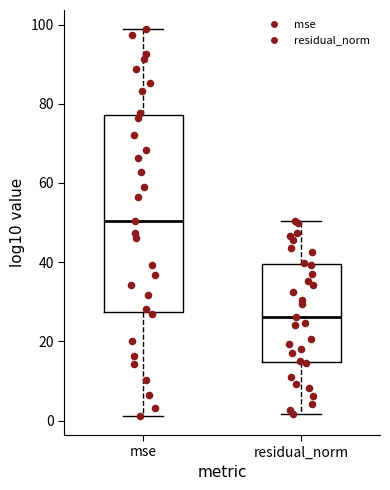

Comparing the boxes themselves (not the whiskers), which one is the tallest?

mse